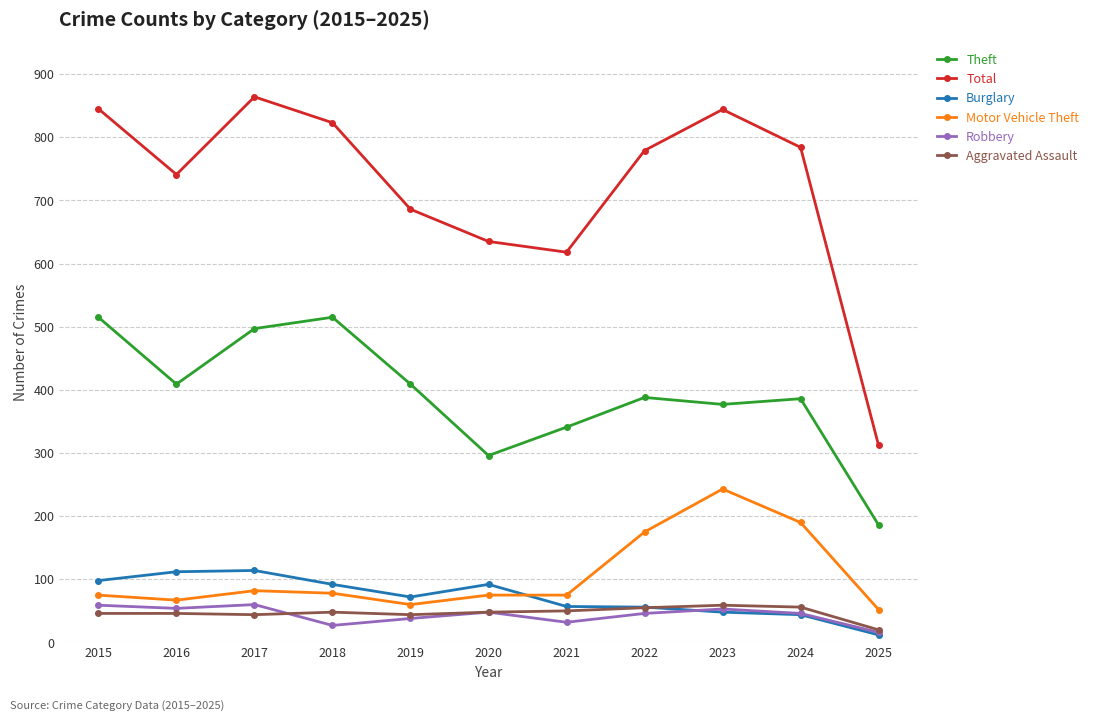

Is it true that Motor Vehicle Theft equals 112 at 2017?

False